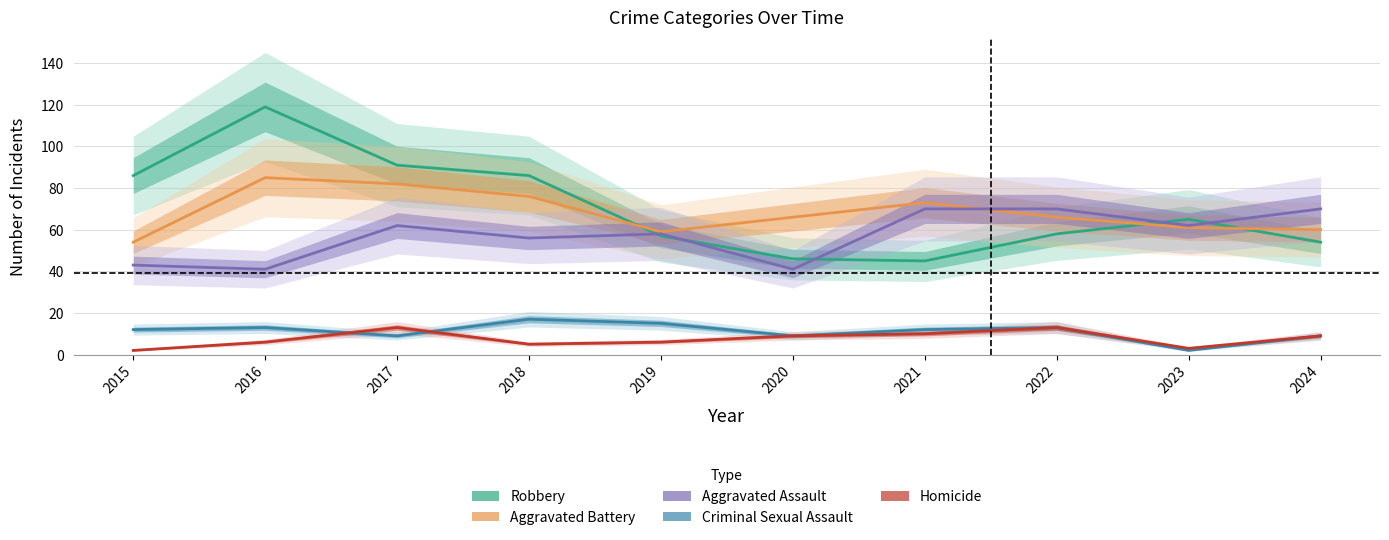

How many series are shown in this chart?

5